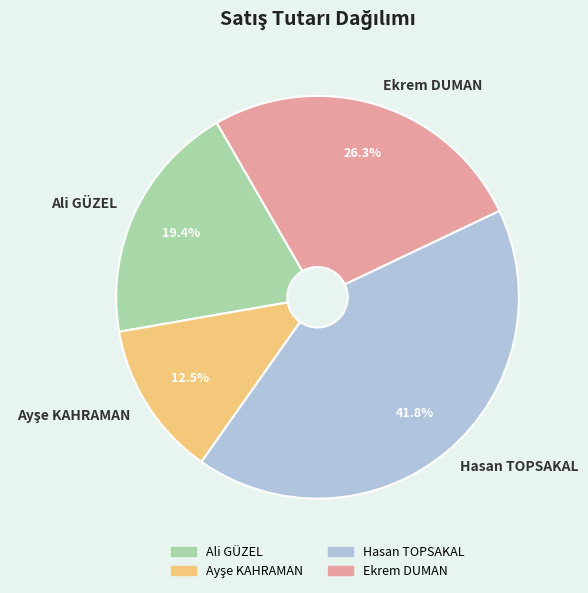

The Ali GÜZEL slice represents 19% of the pie. True or false?

True